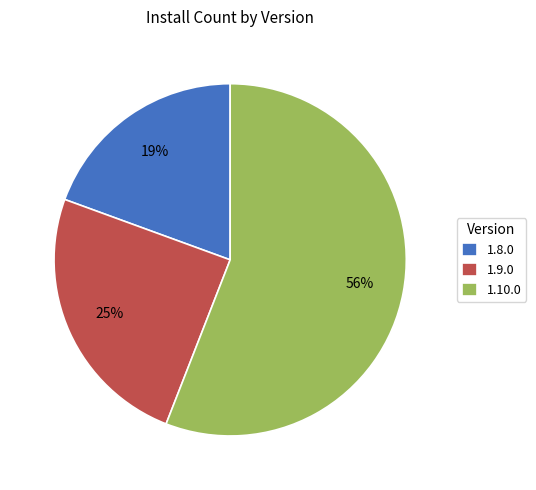

Is there any slice that represents more than half of the pie?

Yes